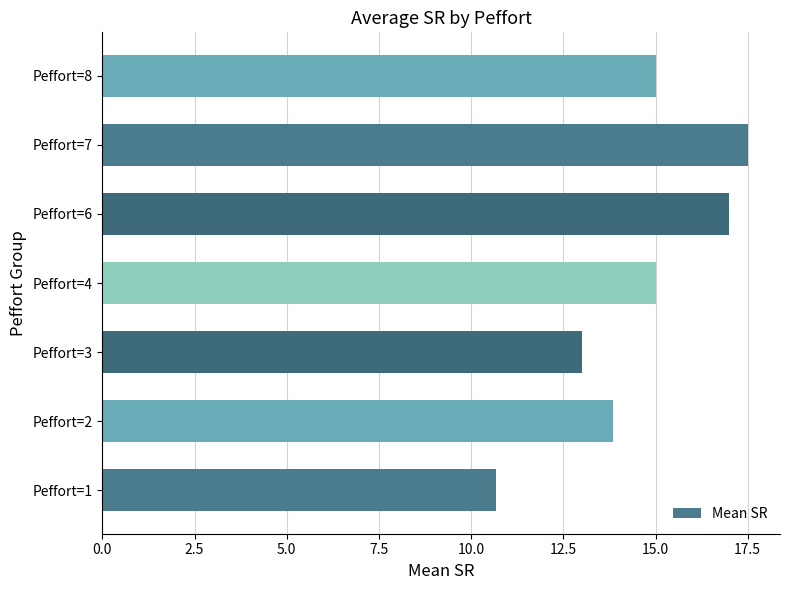

What is the greatest value displayed?

17.5